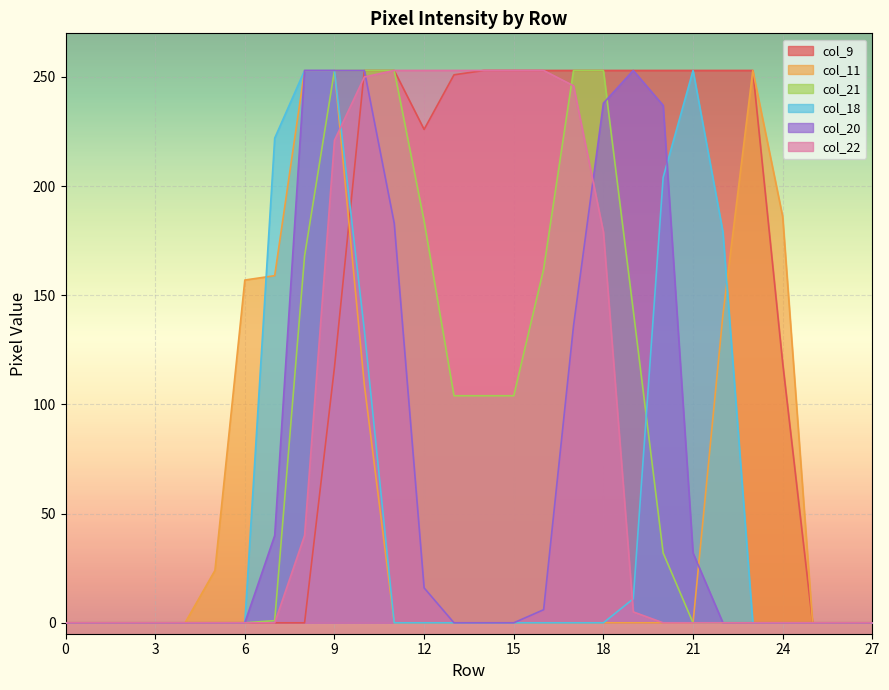

Which series has the widest spread of values?

col_9